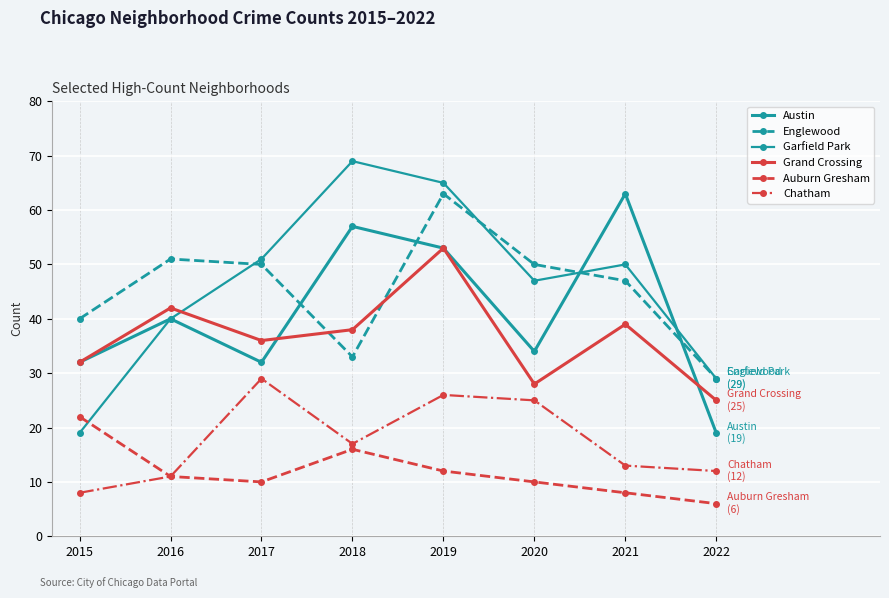

Between 2018 and 2022, which is larger?

2018